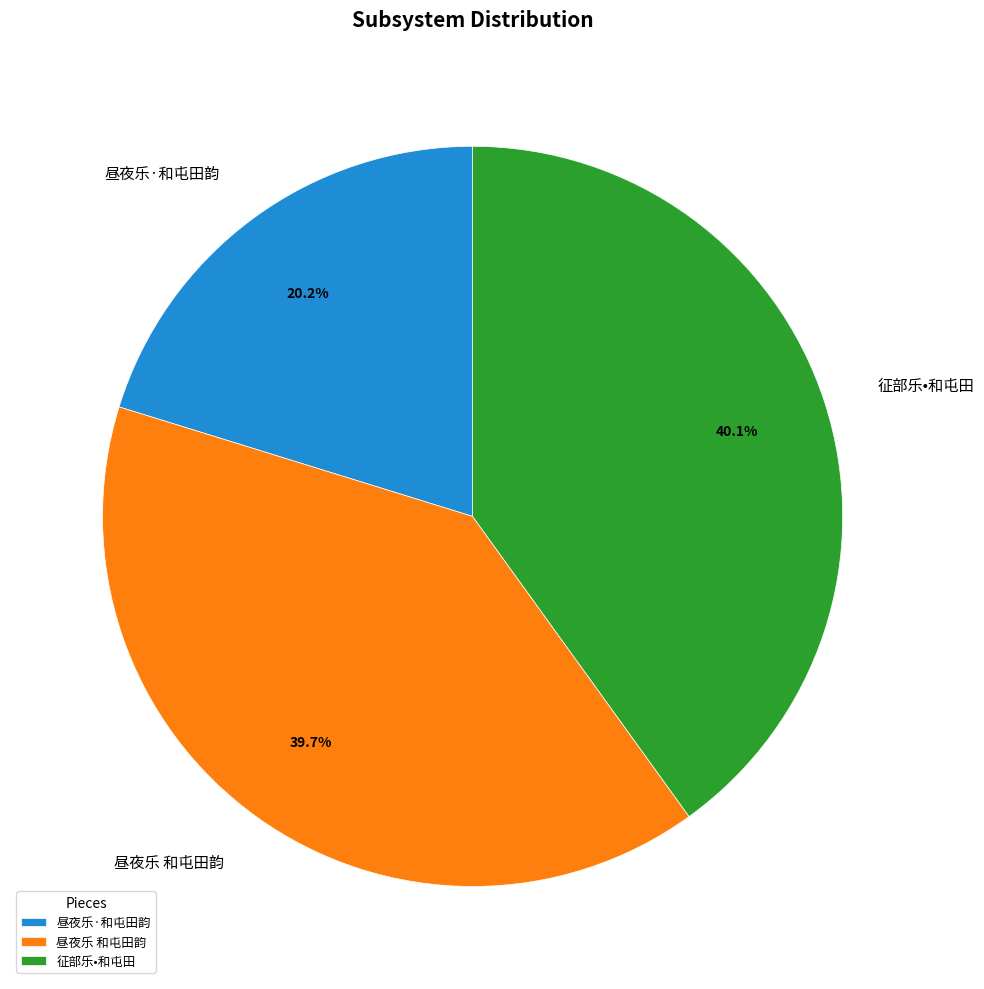

To the nearest percent, what percentage of the pie is 征部乐•和屯田?

40%